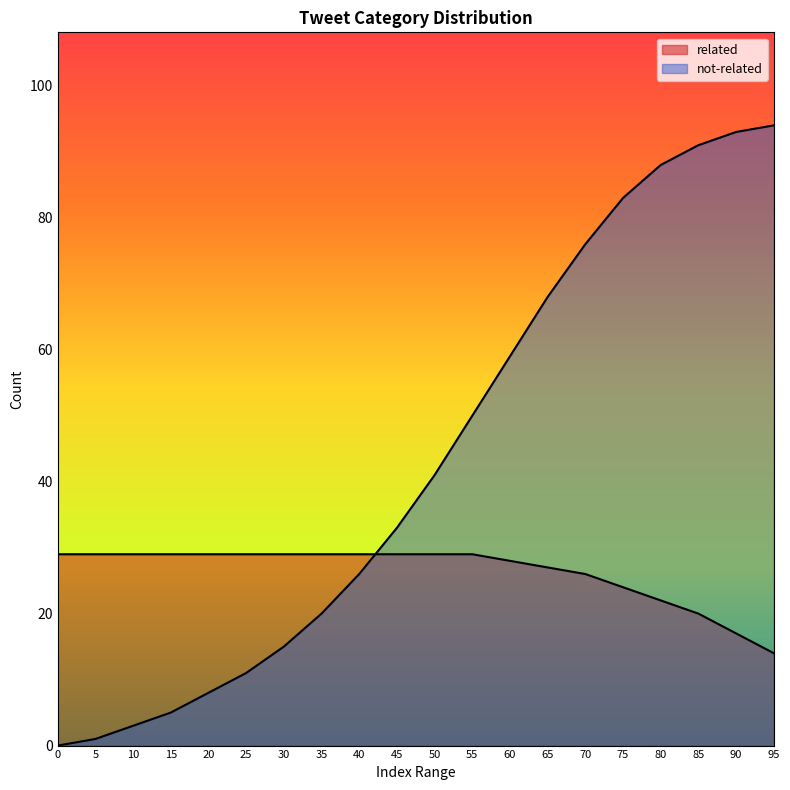

List the labels in order of not-related value, largest first.

95, 90, 85, 80, 75, 70, 65, 60, 55, 50, 45, 40, 35, 30, 25, 20, 15, 10, 5, 0